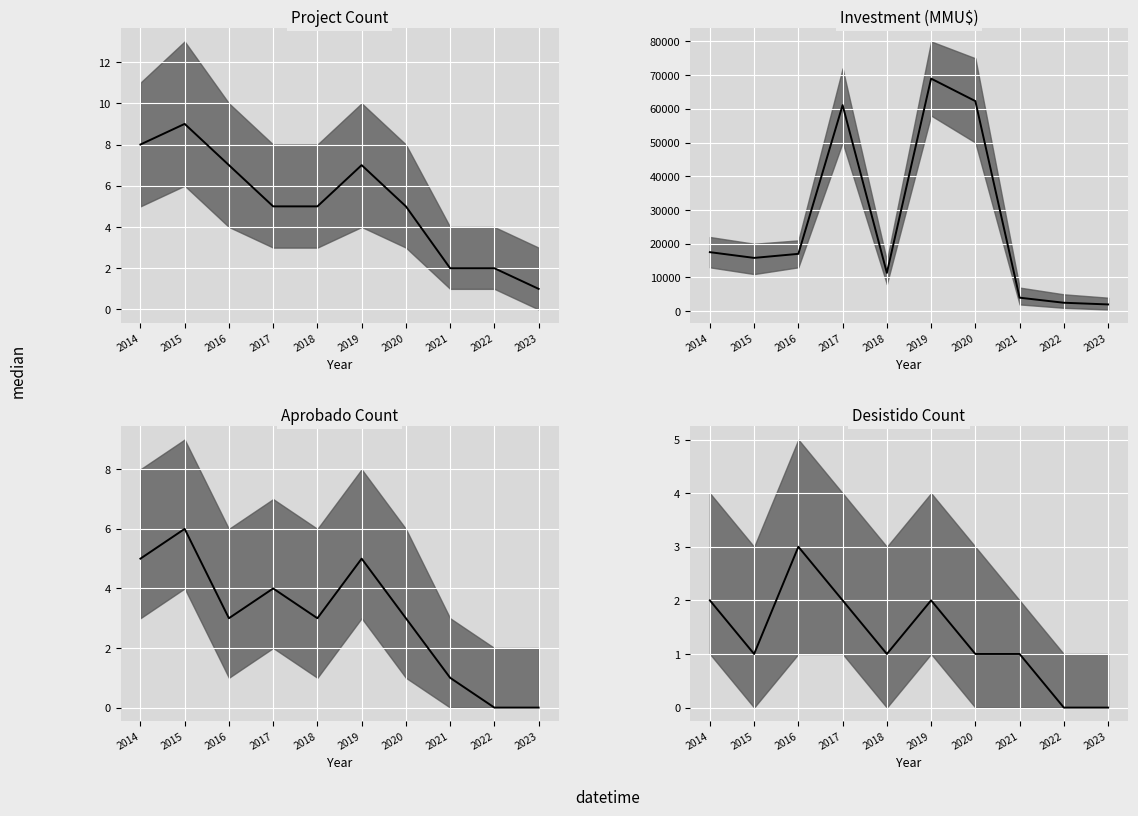

True or false: Investment (MMU$) median and Project Count median intersect in this chart.

False